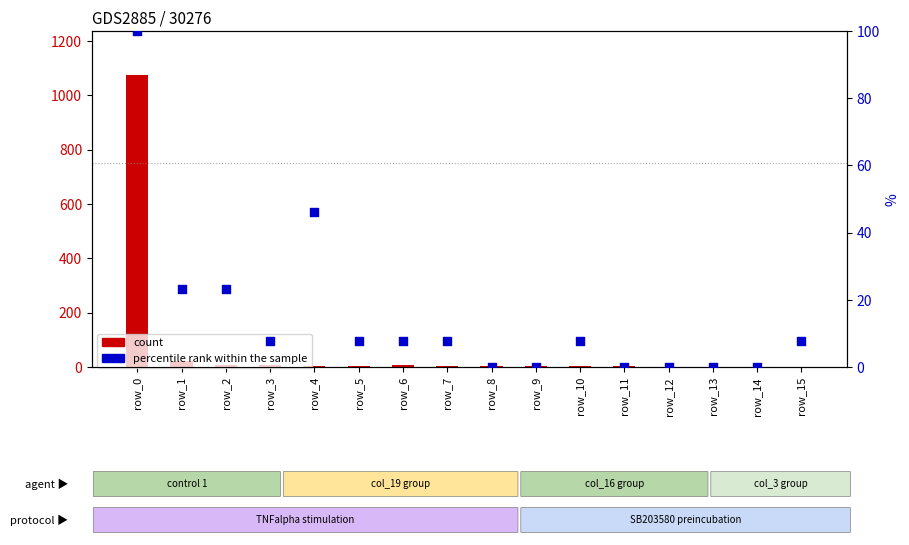

What are all the series names shown in the legend?

count, percentile rank within the sample